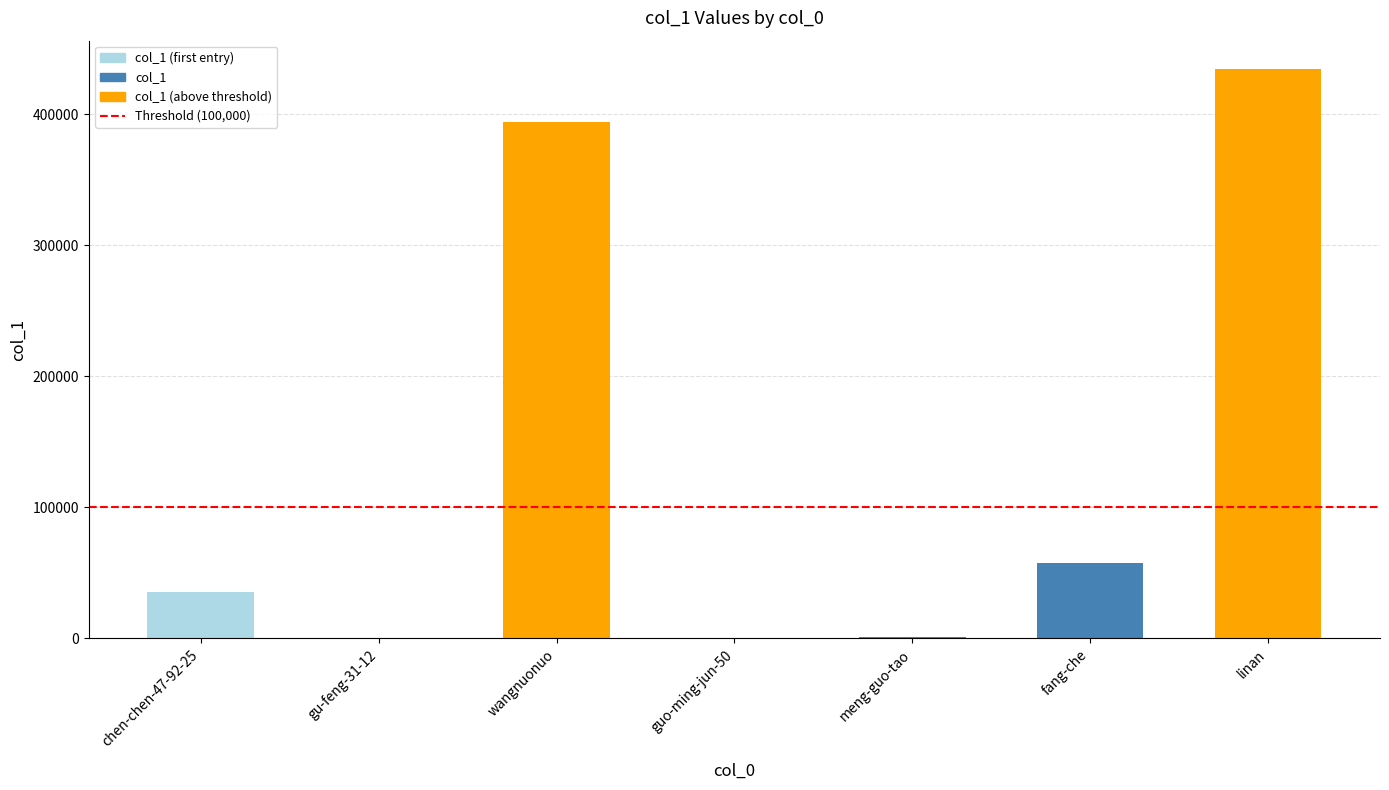

Which label corresponds to the largest value in the chart?

linan